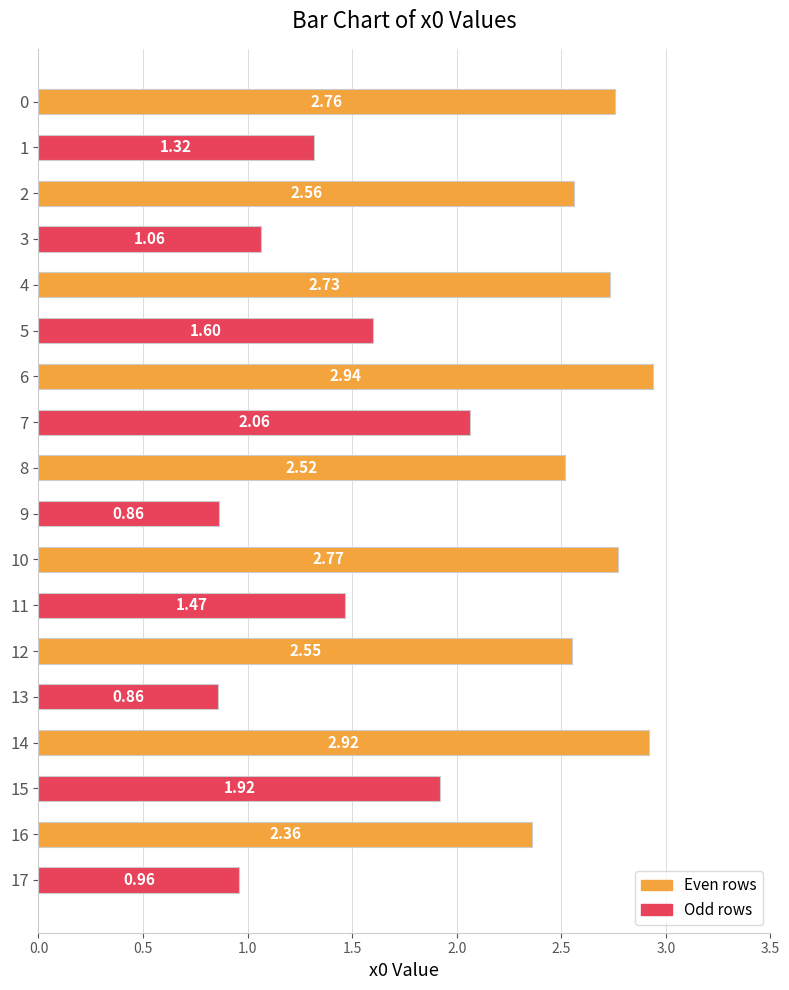

What is the average value?

2.0